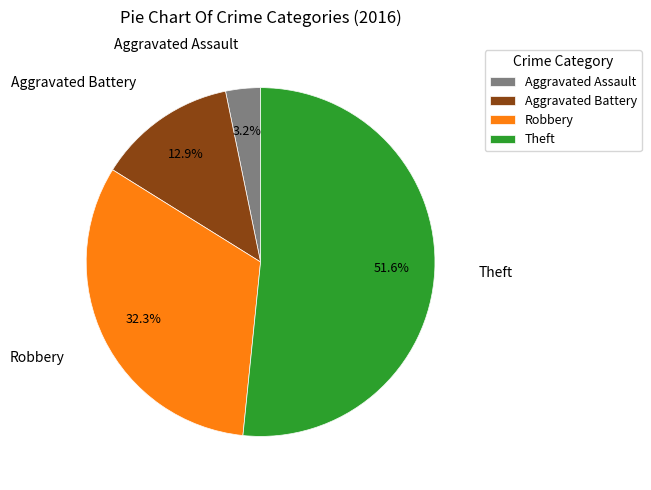

Is Robbery the majority of the pie?

No